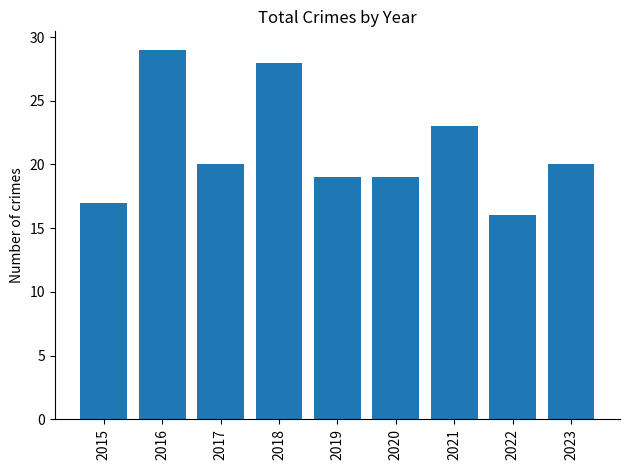

What is the change in value from 2020 to 2022?

-3